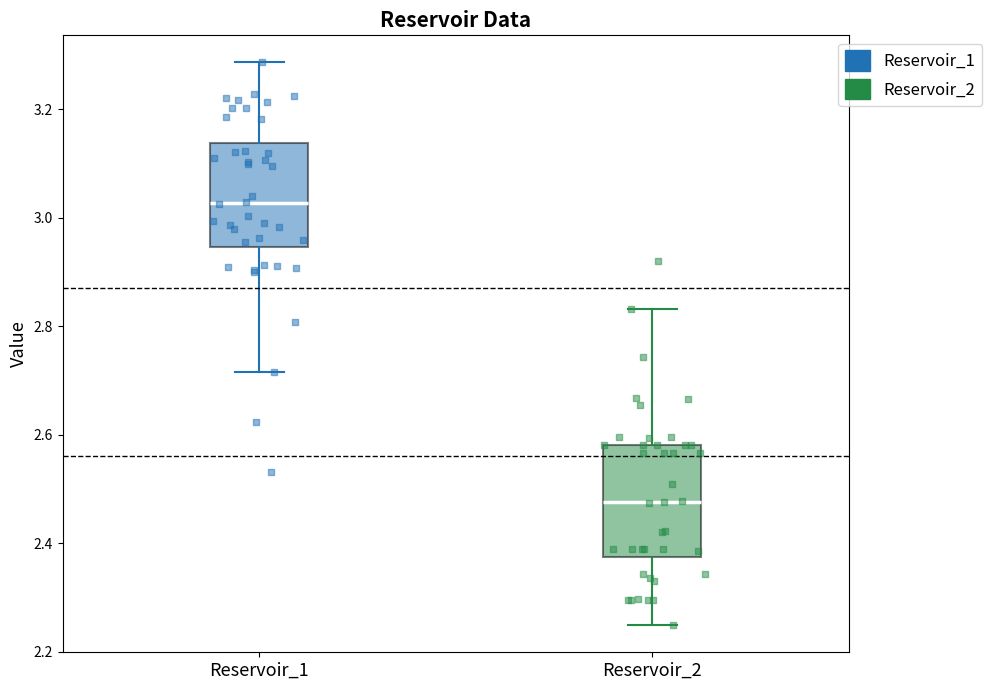

Where is the upper edge of the box for Reservoir_1 on the y-axis? The values are not printed on the chart, so give them approximately, as read against the axis.

3.14